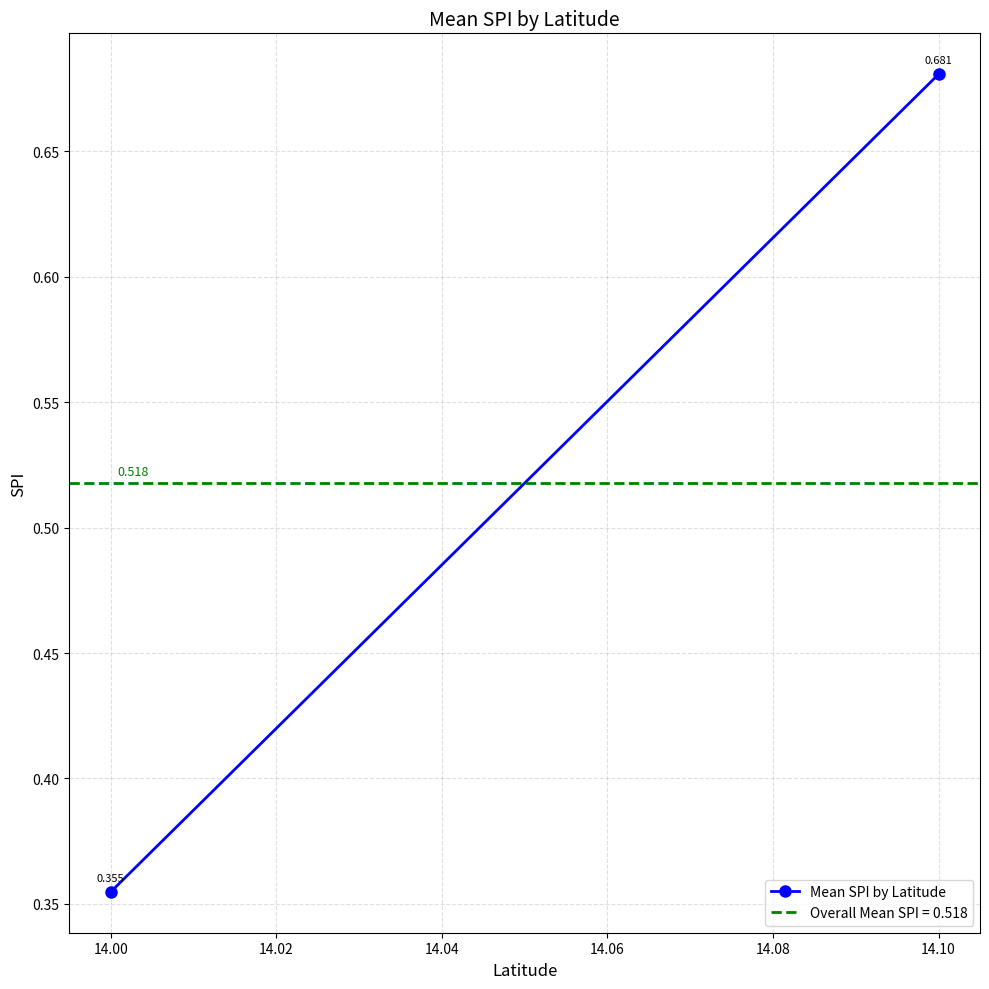

What is the value of the 2nd point from the left?

0.7